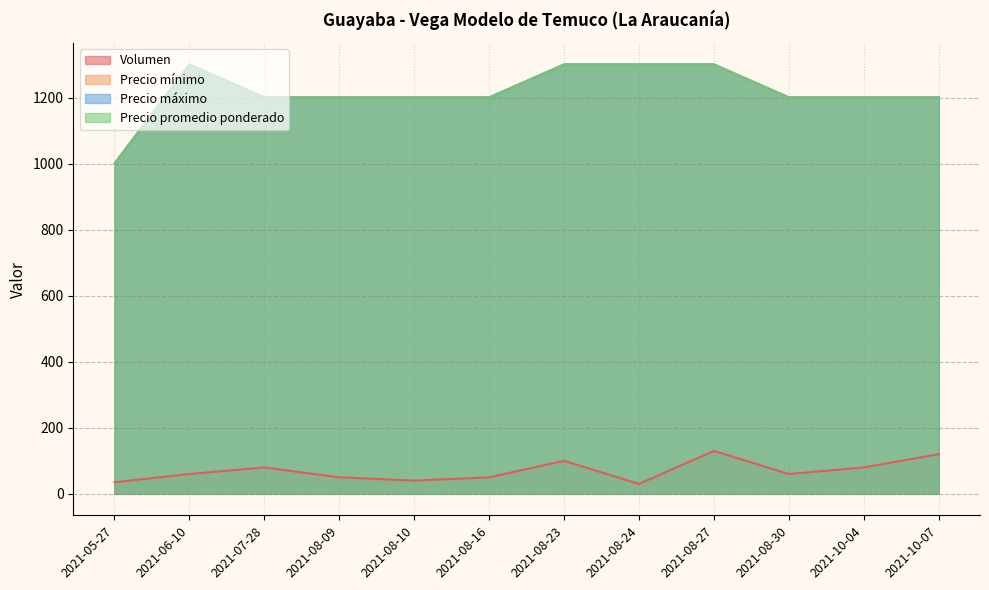

How many distinct data groups are displayed?

4